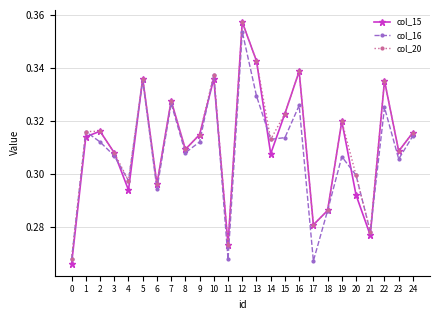

Which category has the highest value in the col_15 series?

12